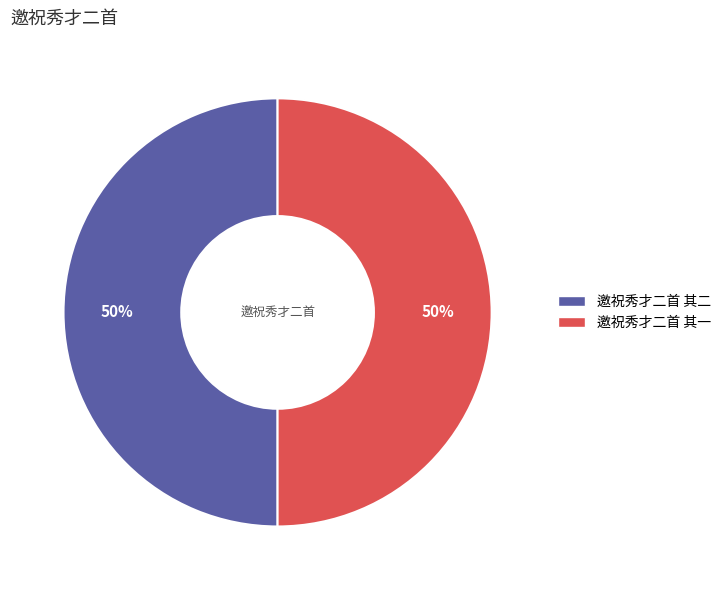

Combined, do 邀祝秀才二首 其二 and 邀祝秀才二首 其一 account for over 50%?

Yes